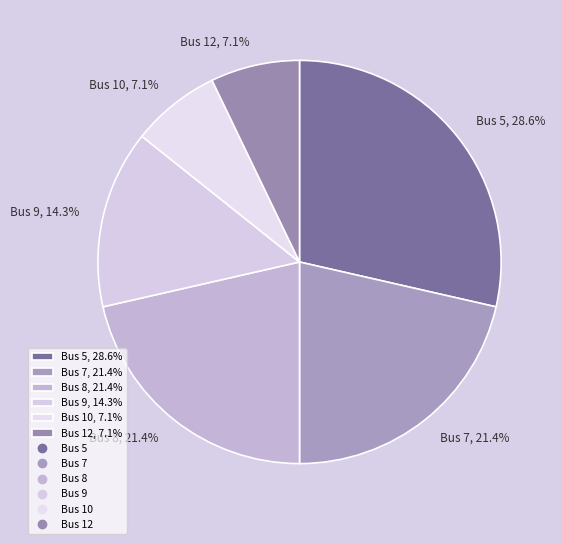

What is the ratio of the value at Bus 8, 21.4% to the value at Bus 10, 7.1%?

3.0